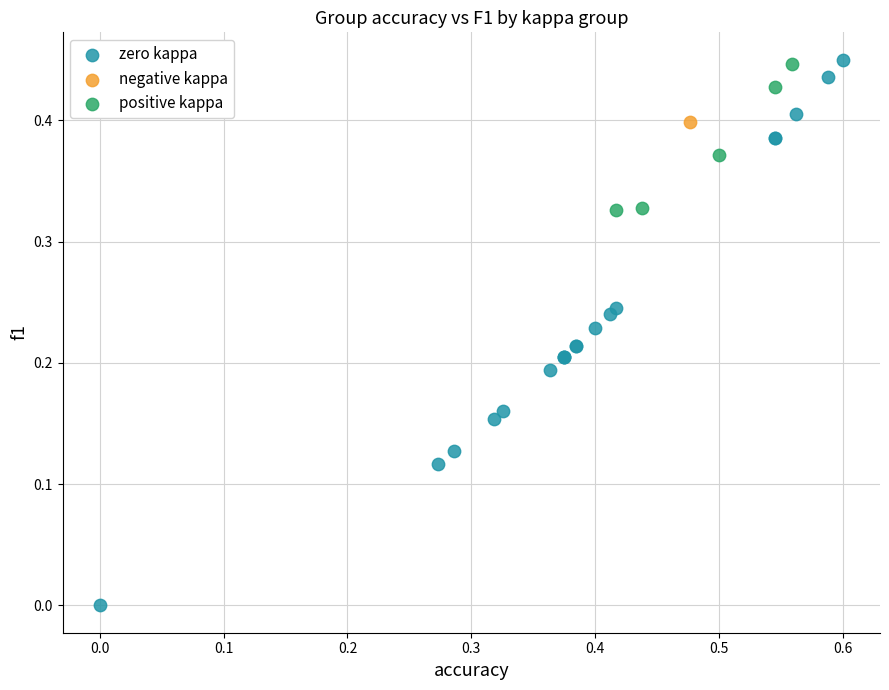

What are all the series names shown in the legend?

zero kappa, negative kappa, positive kappa